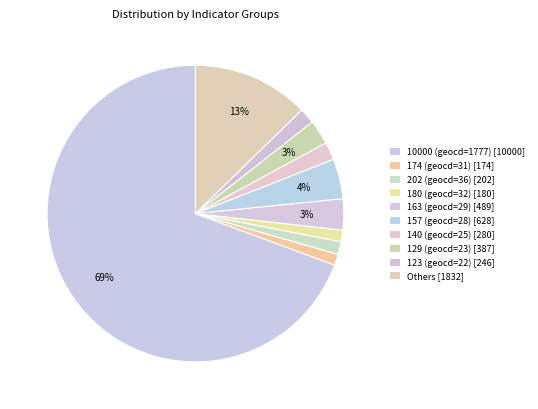

How many slices are in this pie chart?

10